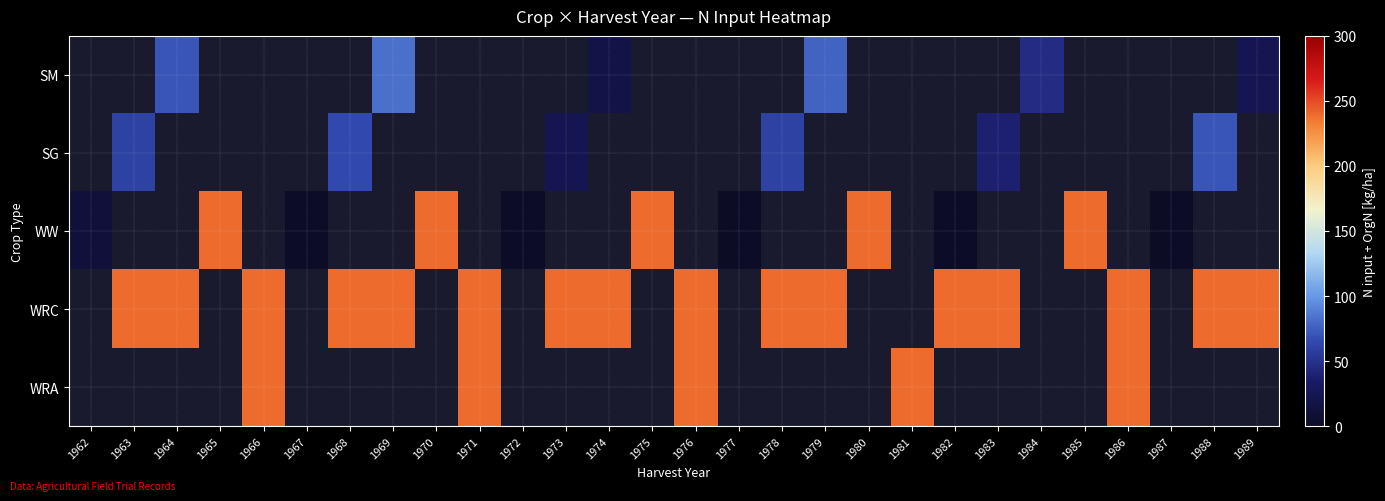

Between 1983 and 1980, which is larger?

1980